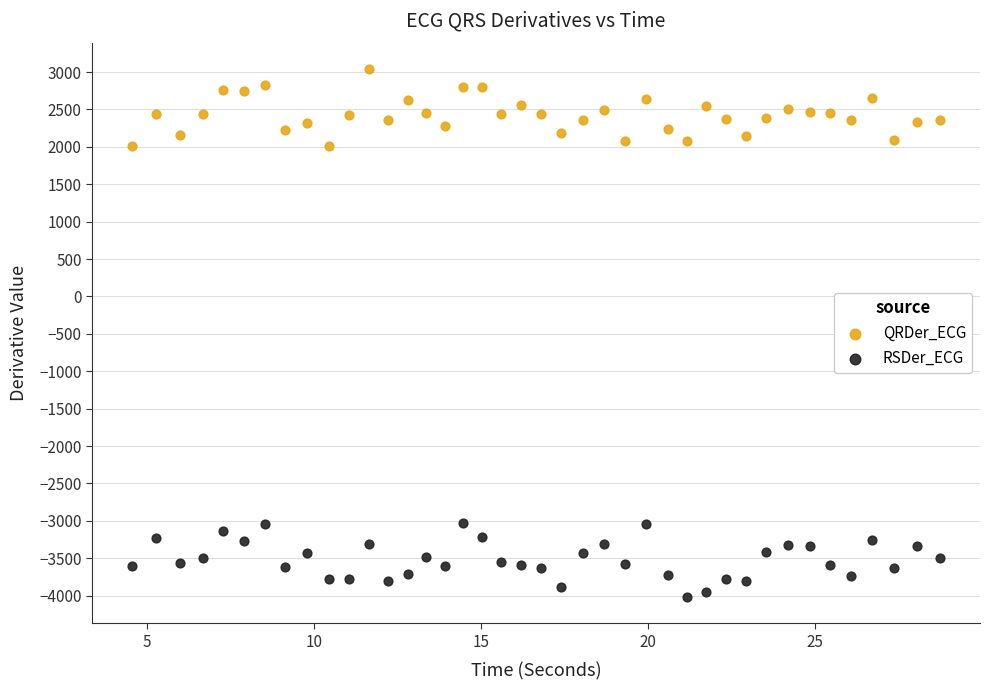

Which series reaches the minimum Y coordinate?

RSDer_ECG